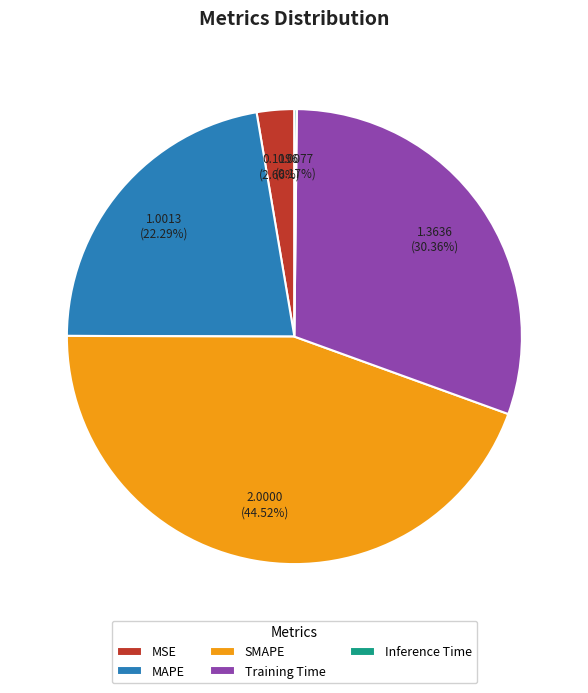

Does any single category account for the majority?

No